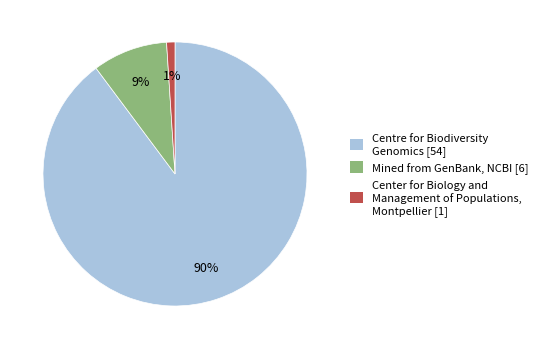

Does any single category account for the majority?

Yes